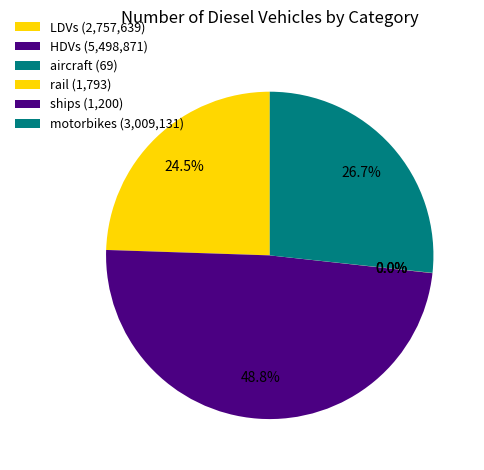

To the nearest percent, what is the difference between the HDVs and motorbikes slice percentages?

22%